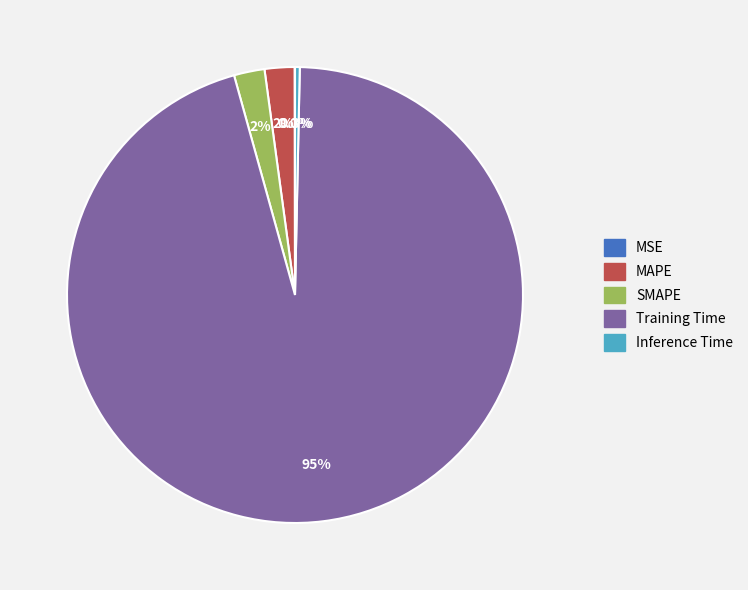

Which has a higher value, Inference Time or SMAPE?

SMAPE